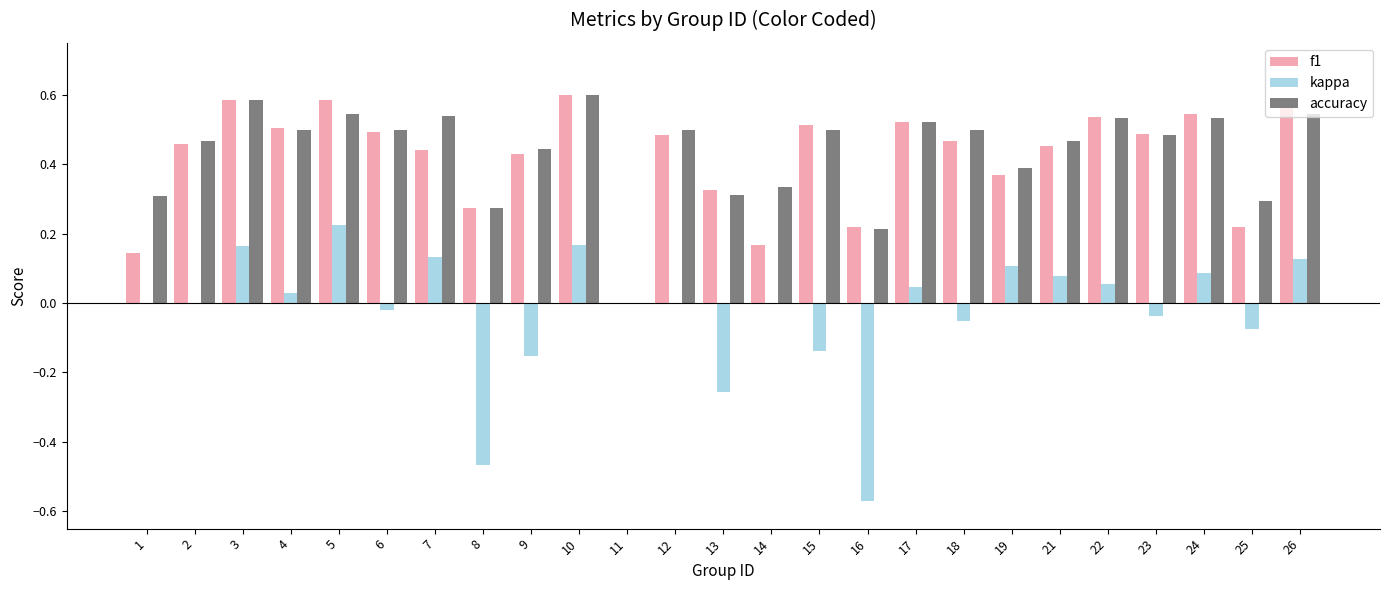

Which series has the widest spread of values?

kappa